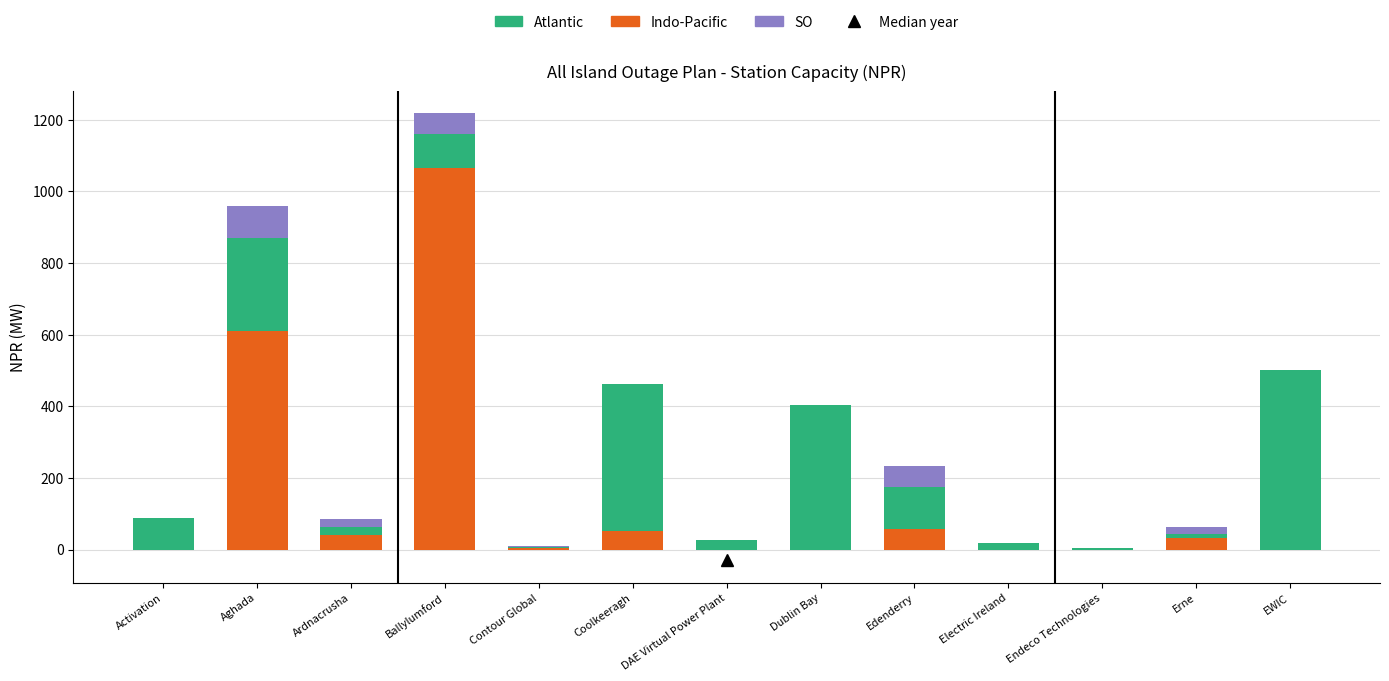

What is the highest value of the Indo-Pacific series?

1066